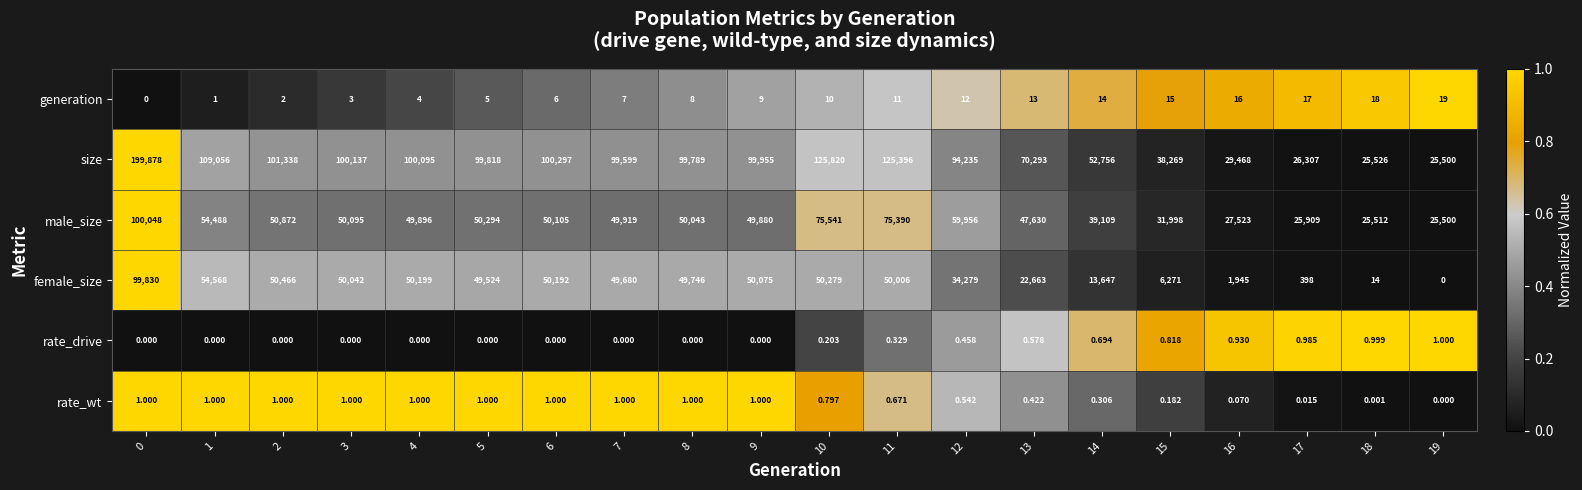

Is the value of generation at 9 greater than the value of rate_wt at 14?

Yes